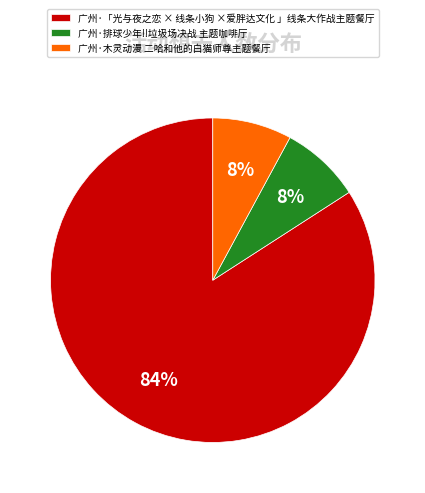

Count the number of slices in the pie.

3